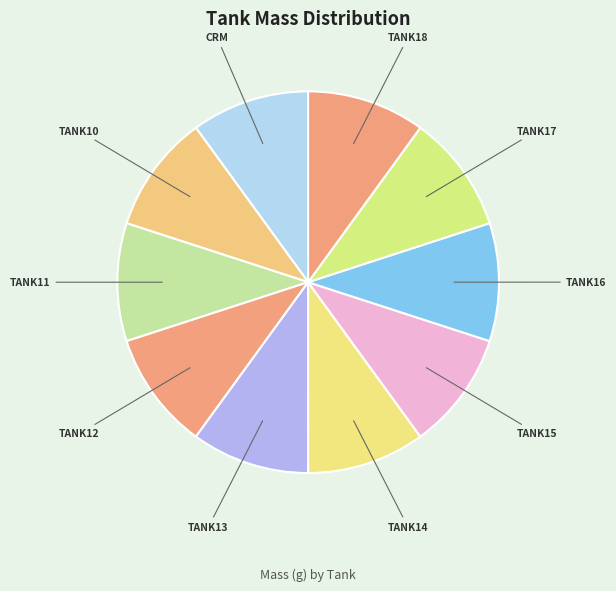

The TANK12 slice represents 23% of the pie. True or false?

False